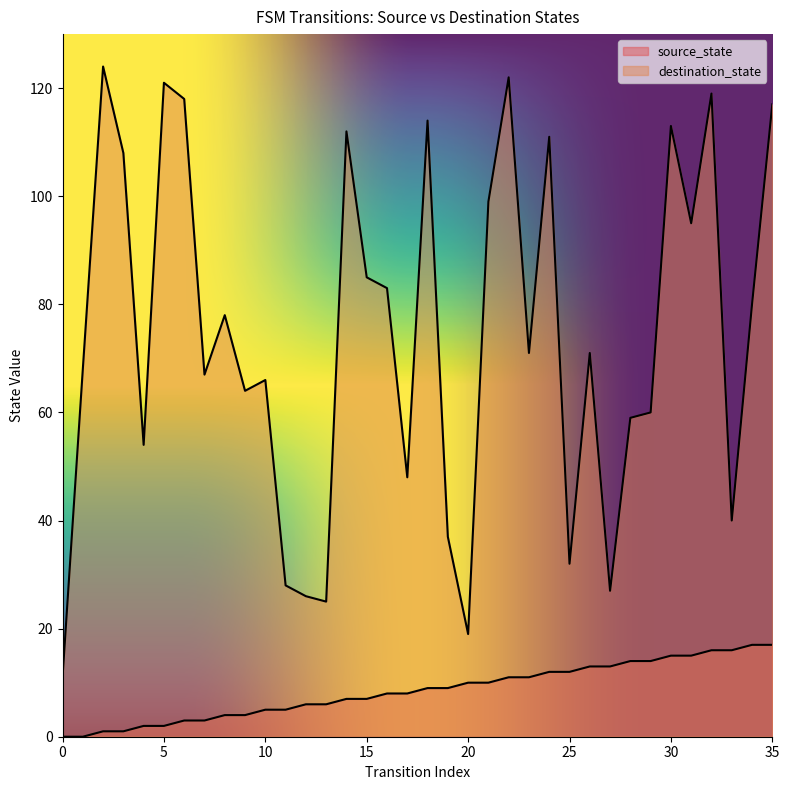

Reading left to right, extract all data points from this chart.

source_state: 0=0	1=0	2=1	3=1	4=2	5=2	6=3	7=3	8=4	9=4	10=5	11=5	12=6	13=6	14=7	15=7	16=8	17=8	18=9	19=9	20=10	21=10	22=11	23=11	24=12	25=12	26=13	27=13	28=14	29=14	30=15	31=15	32=16	33=16	34=17	35=17
destination_state: 0=11	1=68	2=124	3=108	4=54	5=121	6=118	7=67	8=78	9=64	10=66	11=28	12=26	13=25	14=112	15=85	16=83	17=48	18=114	19=37	20=19	21=99	22=122	23=71	24=111	25=32	26=71	27=27	28=59	29=60	30=113	31=95	32=119	33=40	34=80	35=117